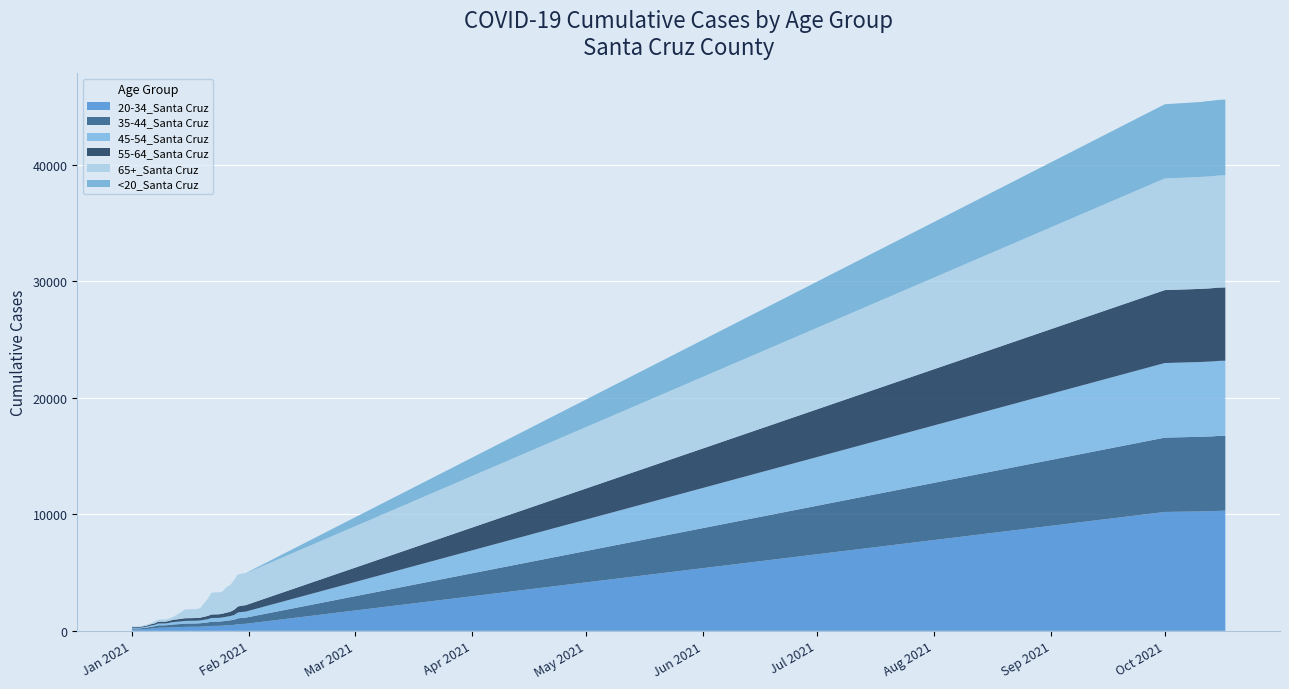

Reading right to left, extract all data points from this chart.

20-34_Santa Cruz: 10309	10304	10295	10276	10268	10263	10252	10249	10205	600	588	566	511	487	467	443	427	427	421	390	374	354	349	347	346	340	324	313	304	285	268	268	265	216	192	161	134	114	112	112
35-44_Santa Cruz: 6436	6435	6434	6428	6419	6414	6413	6406	6381	529	522	507	443	417	397	380	370	368	363	332	311	296	287	282	281	279	265	254	245	229	209	207	206	172	153	121	111	96	94	94
45-54_Santa Cruz: 6441	6441	6441	6434	6429	6425	6423	6417	6404	514	509	496	404	363	348	331	314	314	313	275	257	236	234	232	232	232	222	213	207	184	158	157	155	124	107	84	66	56	56	56
55-64_Santa Cruz: 6294	6294	6294	6291	6286	6282	6281	6278	6261	554	541	521	447	372	348	326	308	306	304	277	260	240	235	230	229	229	220	209	200	173	156	155	154	126	112	90	78	65	64	63
65+_Santa Cruz: 9620	9620	9619	9616	9611	9610	9608	9604	9586	2732	2723	2713	2546	2256	2190	1892	1866	1864	1856	1441	1125	797	754	748	744	739	573	411	243	198	182	182	181	162	77	68	58	52	51	50
<20_Santa Cruz: 6504	6501	6494	6488	6477	6473	6439	6437	6369	15	15	15	14	14	12	10	10	10	10	9	9	7	7	7	7	7	6	6	6	5	5	4	4	4	3	2	2	2	2	1